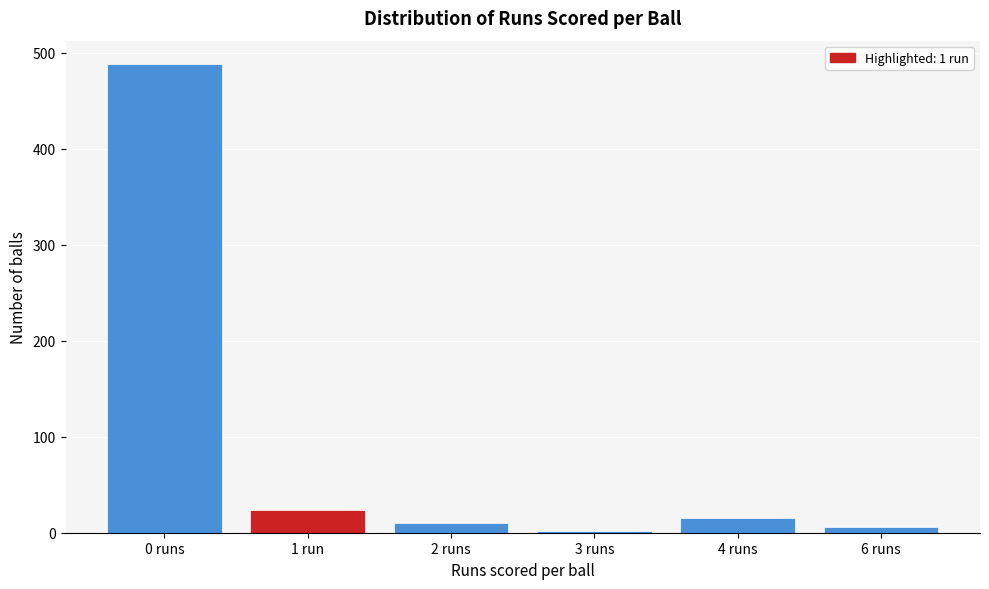

Reading right to left, list all the values displayed in this chart.

6	15	2	10	24	488